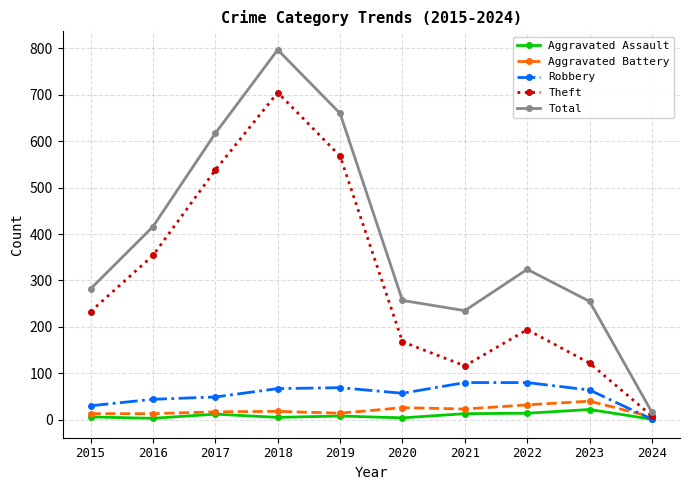

Which series has the largest total across all categories?

Total